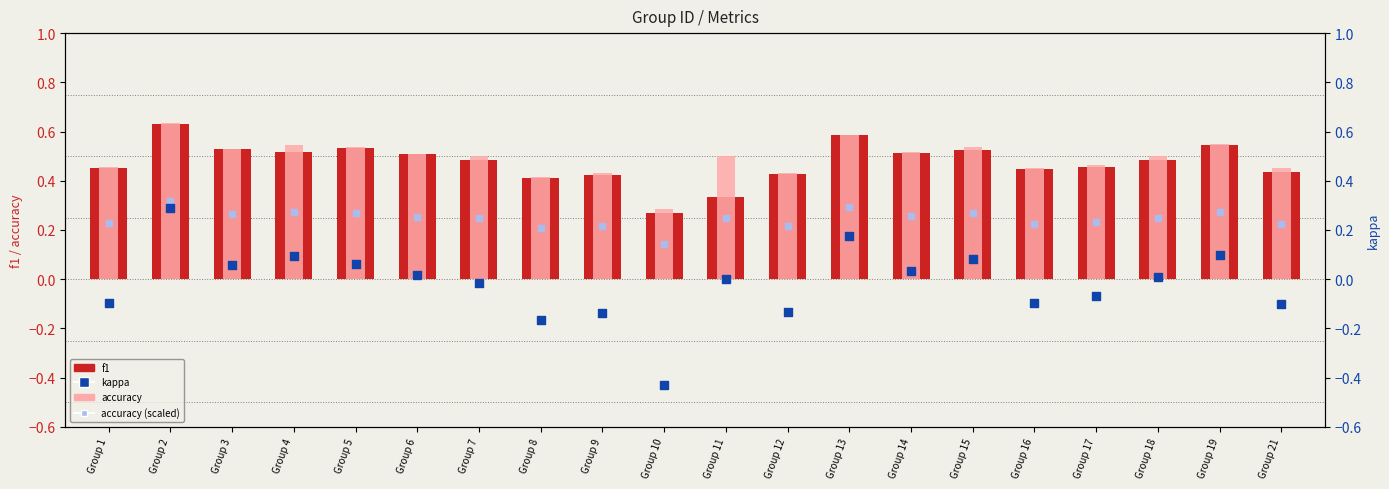

Which series reaches the maximum Y coordinate?

accuracy